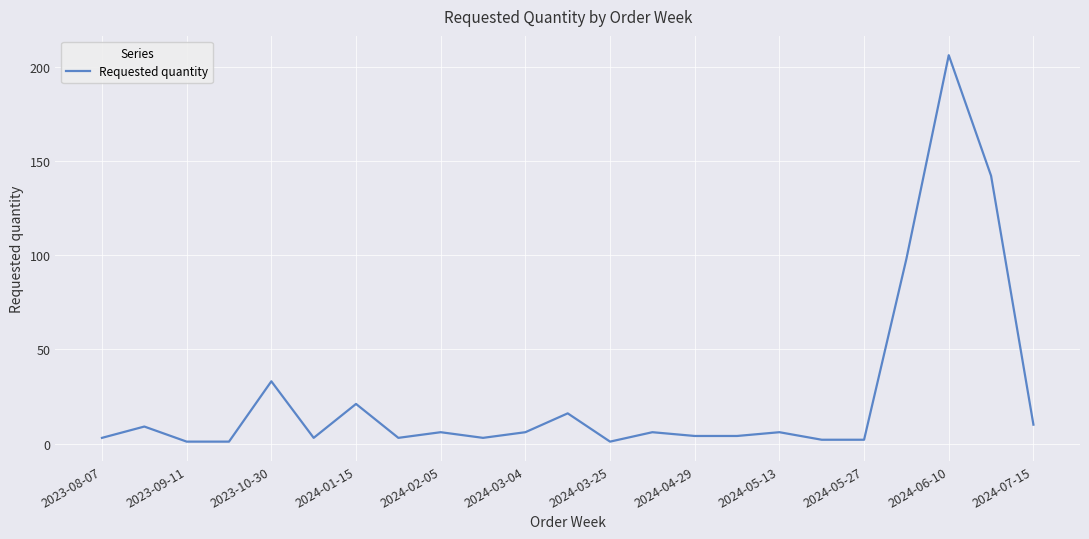

What is the greatest value displayed?

206